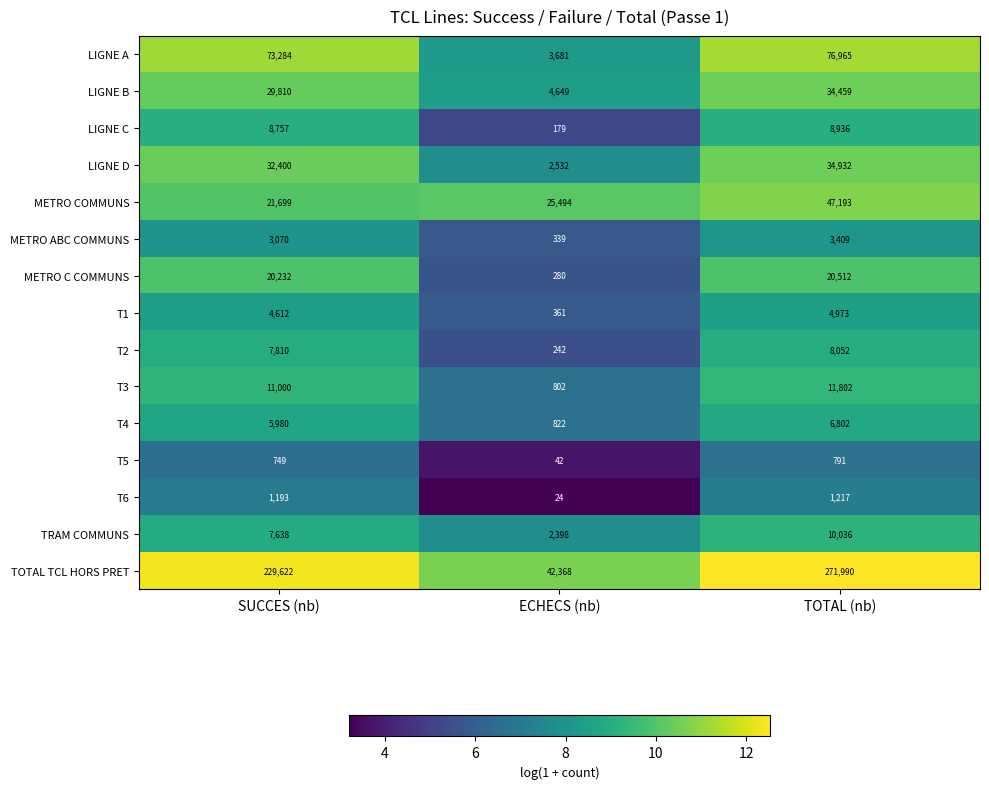

The LIGNE D series shows 32400 at SUCCES (nb). True or false?

True